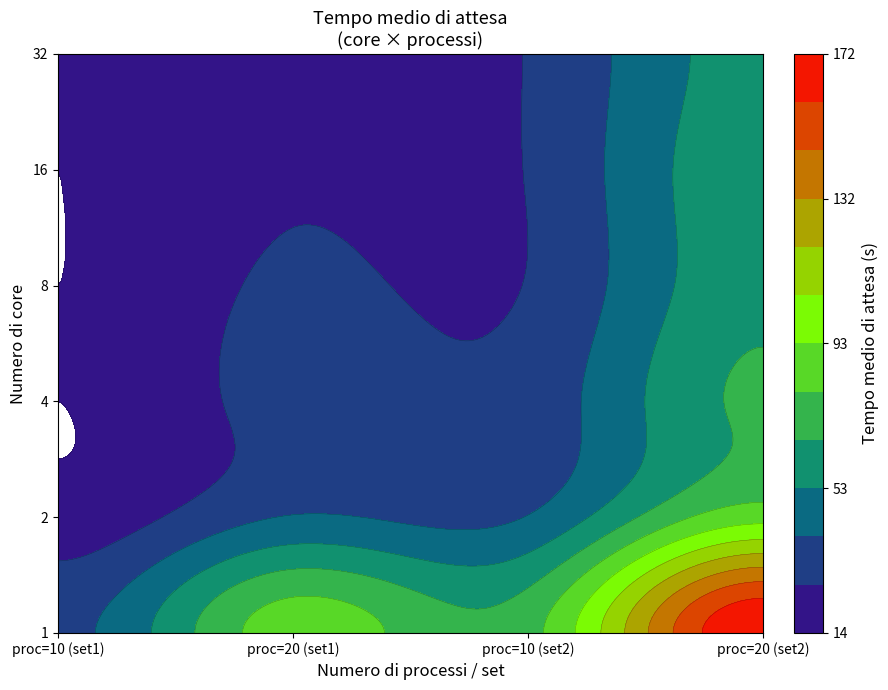

Reading right to left, list all the values displayed in this chart.

1: 3=172.1	2=75.1	1=87.5	0=37.0
2: 3=88.2	2=40.7	1=41.0	0=18.4
4: 3=68.7	2=31.9	1=31.9	0=13.8
8: 3=62.4	2=27.5	1=29.4	0=13.8
16: 3=62.4	2=27.5	1=25.4	0=13.8
32: 3=58.9	2=27.5	1=25.4	0=13.8